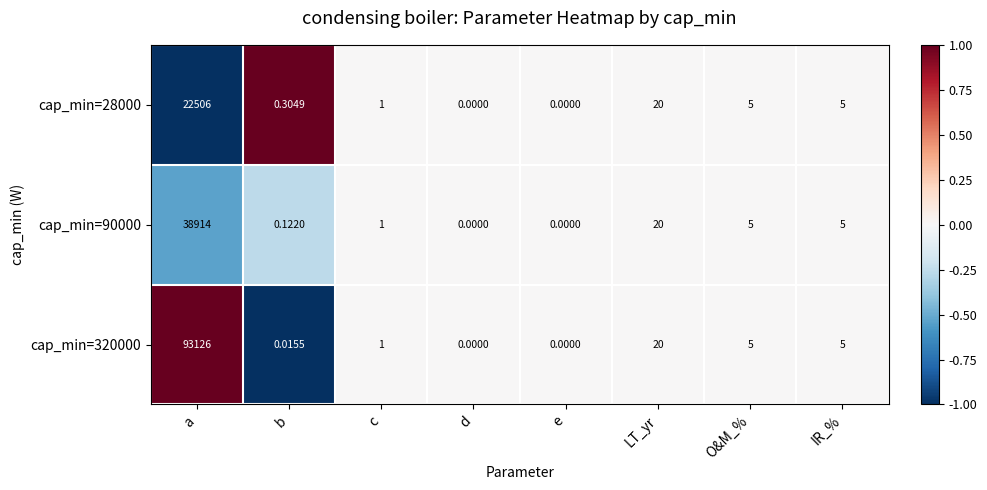

How many values in cap_min=320000 are above zero?

6